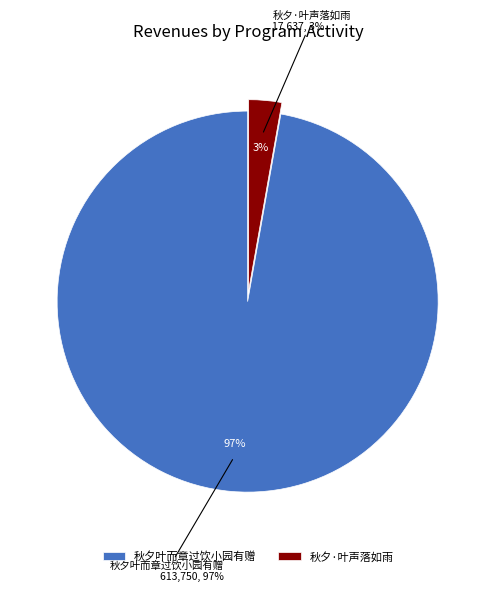

Which category has the smallest portion of the pie?

秋夕·叶声落如雨